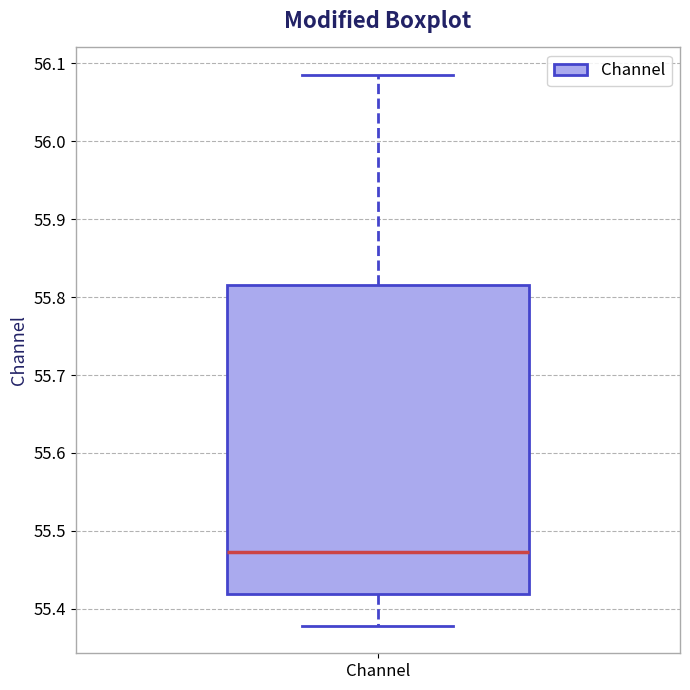

Transcribe this box plot: give where the median line is, the range the box spans, and where the two whiskers end, as read against the y-axis. The values are not printed on the chart, so give them approximately, as read against the axis.

median 55.47, box 55.42 to 55.82, whiskers 55.38 to 56.09